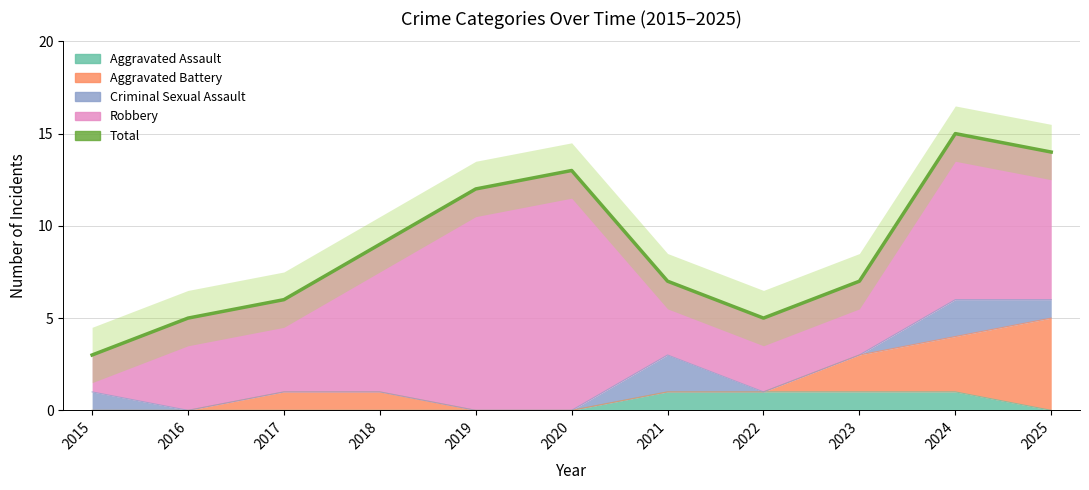

Where is the data nearest to the value 9?

2018